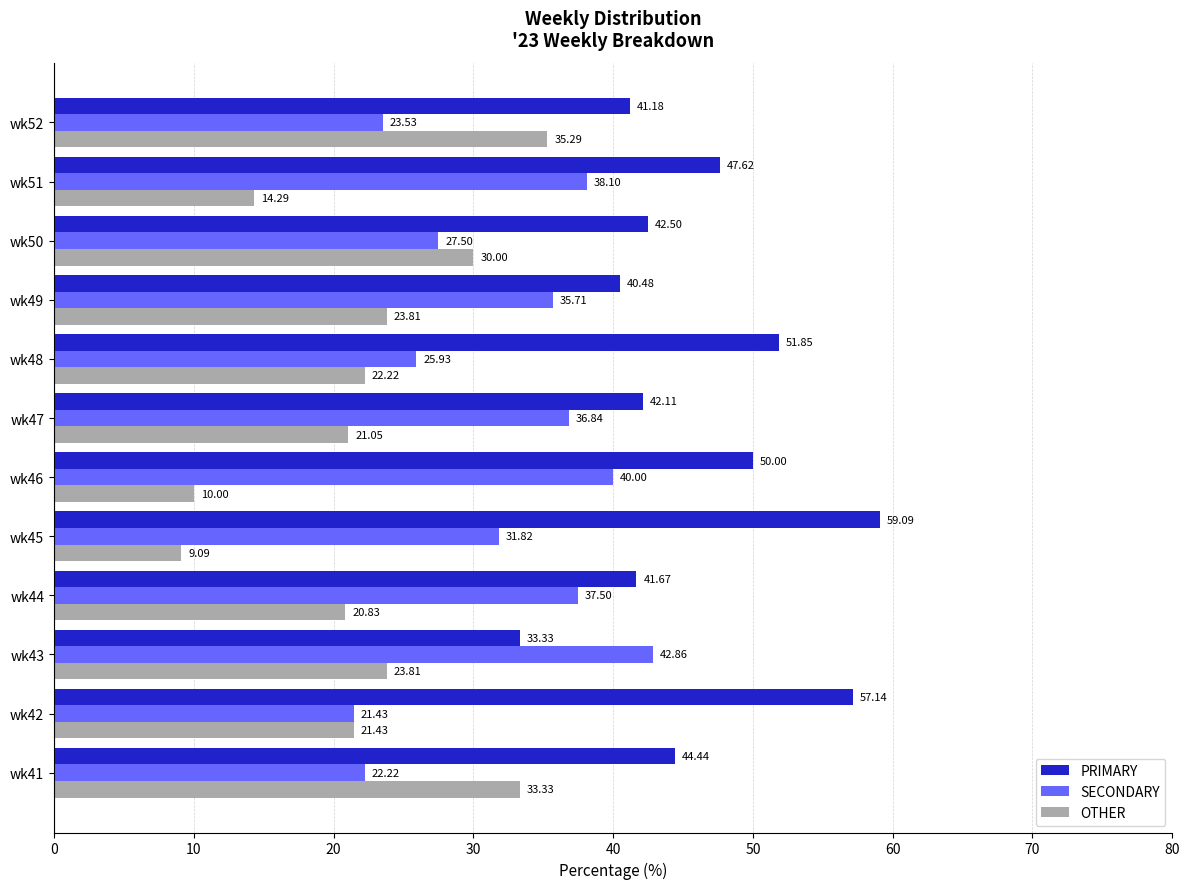

At wk52, list the series in order from smallest to largest.

SECONDARY, OTHER, PRIMARY